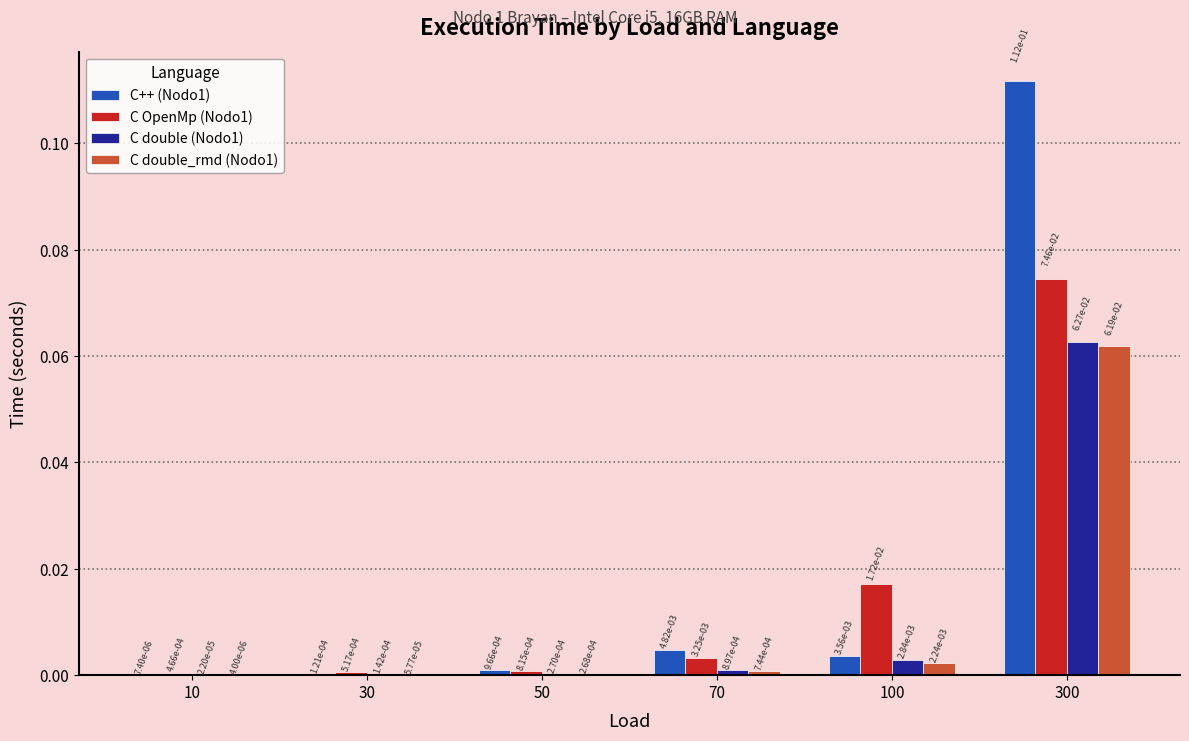

Where is C OpenMp (Nodo1) nearest to the value 0?

10